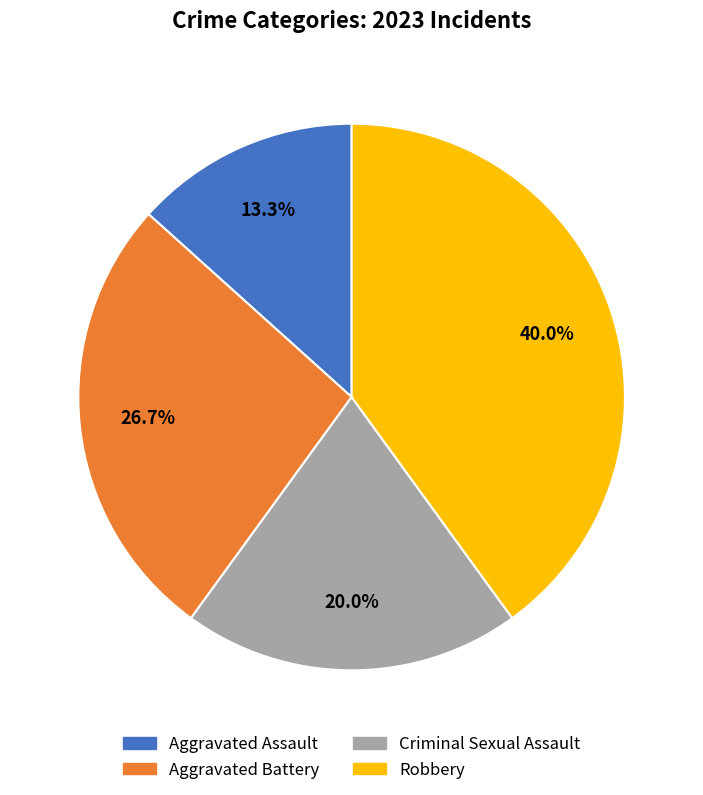

How many segments does this pie chart have?

4